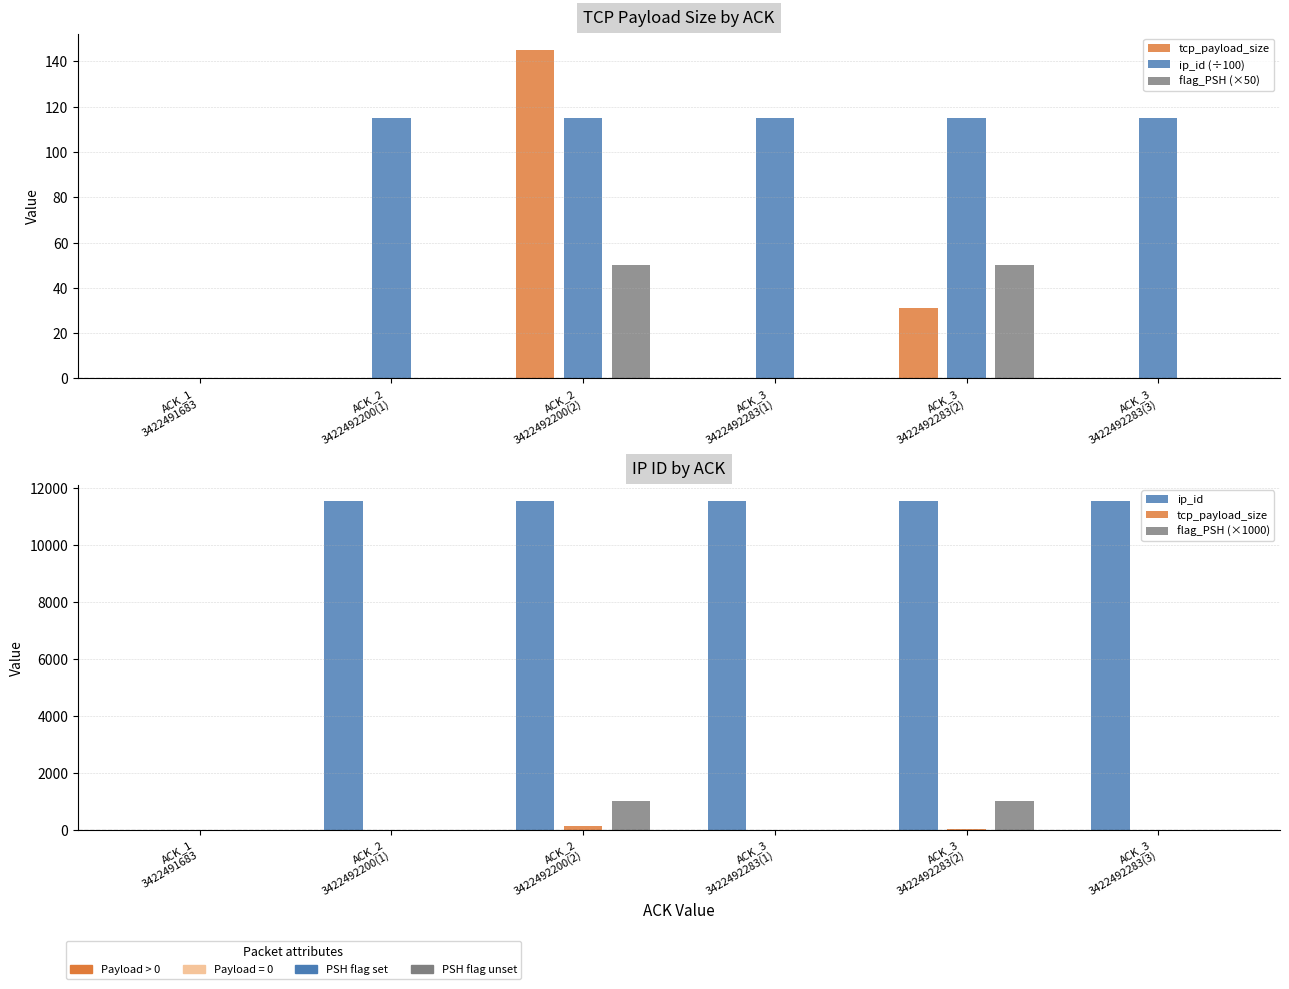

How many data points does each series have?

6